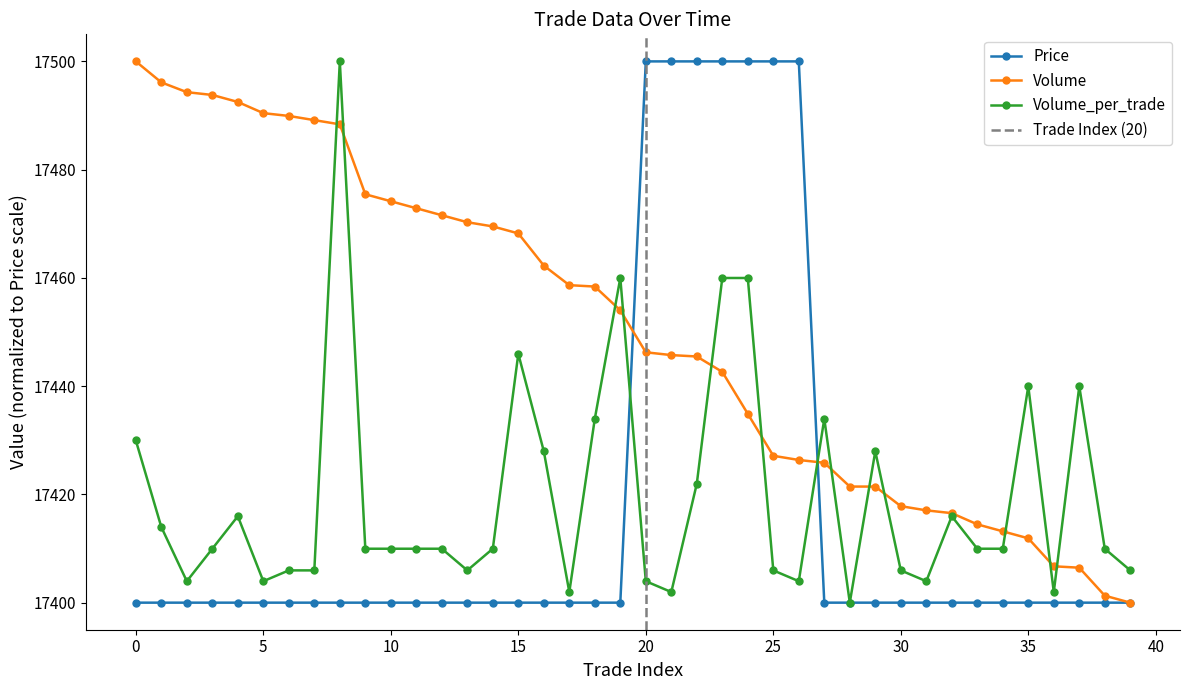

Rank the series at 6 from highest to lowest value.

Volume, Volume_per_trade, Price